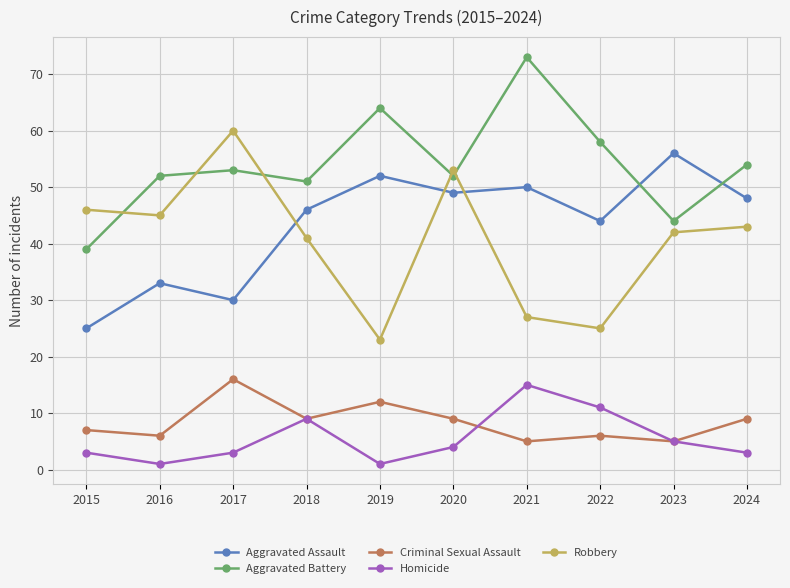

What is the maximum value for Robbery?

60